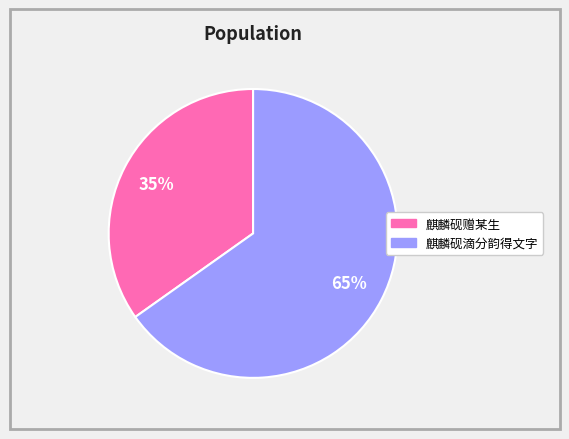

How many slices are in this pie chart?

2